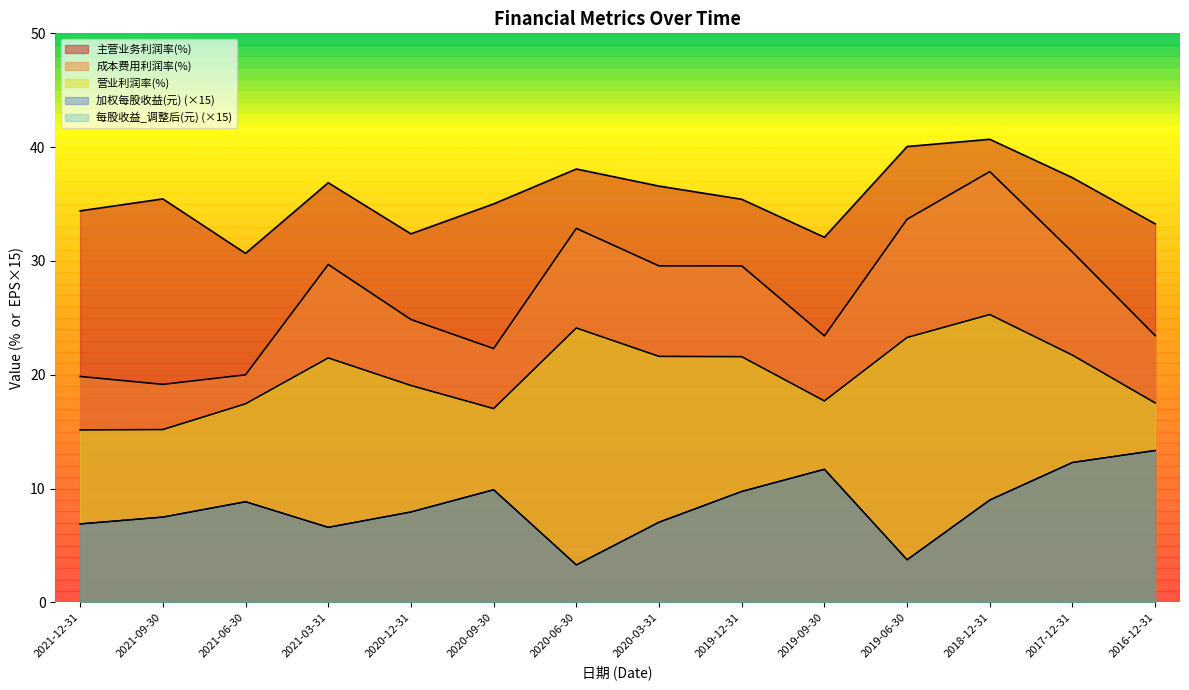

Rank the series at 2017-12-31 from lowest to highest value.

加权每股收益(元), 每股收益_调整后(元), 营业利润率(%), 成本费用利润率(%), 主营业务利润率(%)